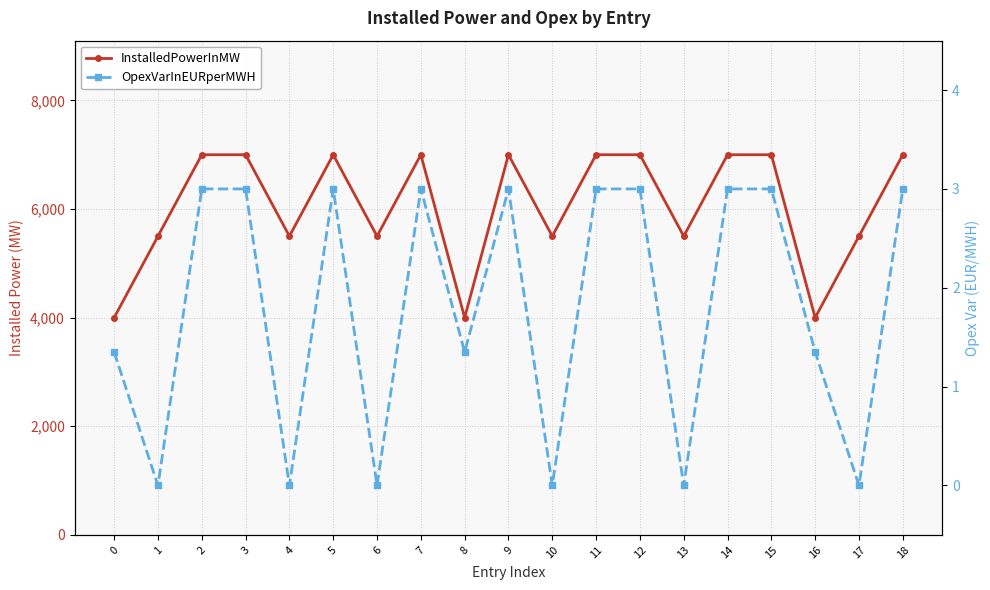

What are all the series names shown in the legend?

InstalledPowerInMW, OpexVarInEURperMWH